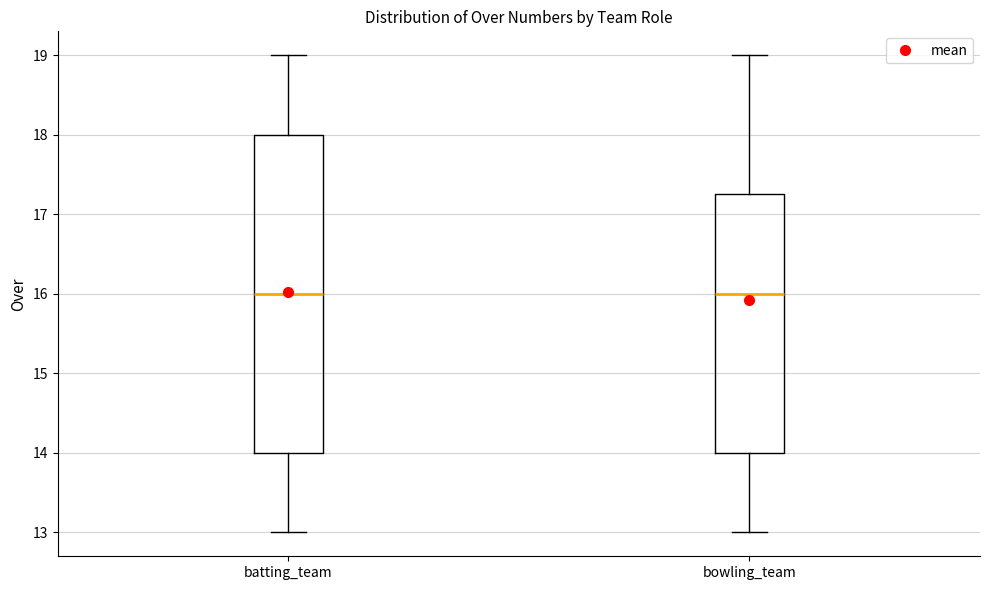

Comparing the boxes themselves (not the whiskers), which one is the tallest?

batting_team